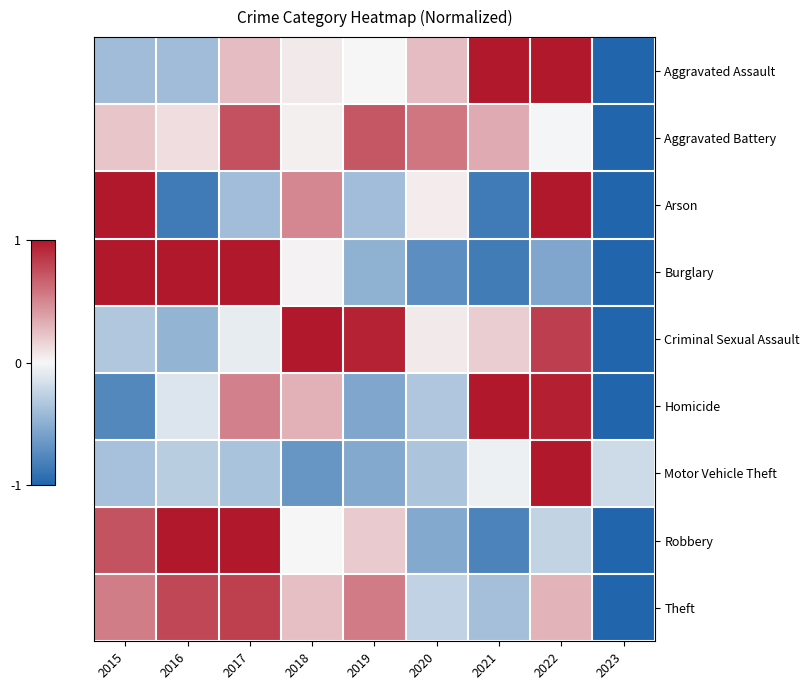

What is the total value across all series at 2016?

0.8